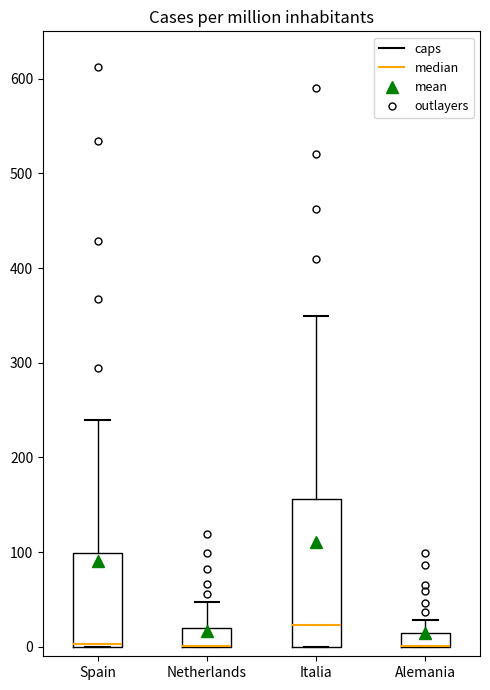

Where is the upper edge of the box for Spain on the y-axis? The values are not printed on the chart, so give them approximately, as read against the axis.

100